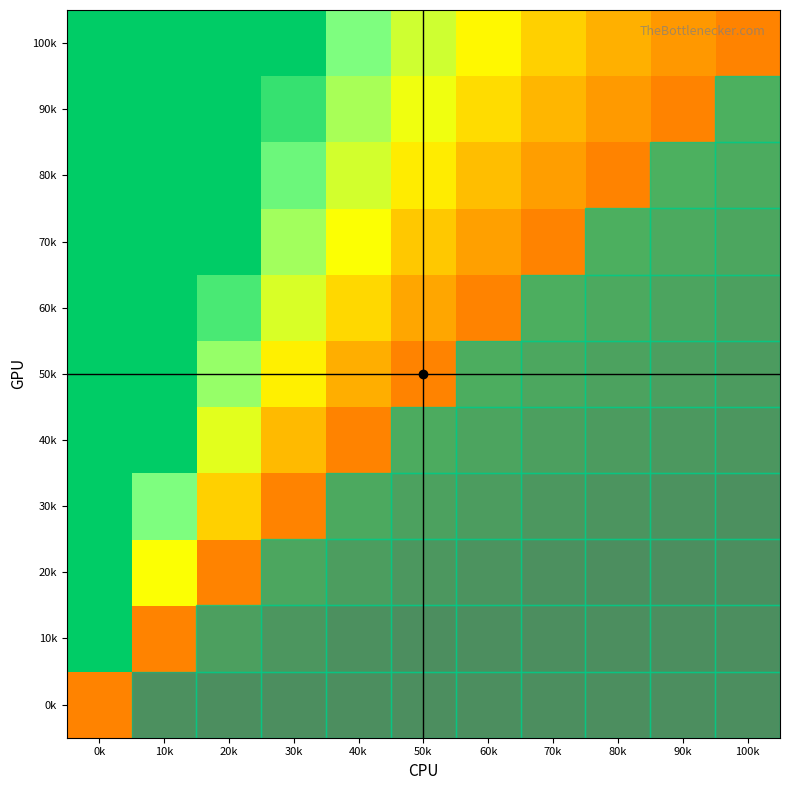

Between 20k and 90k, which is larger?

20k